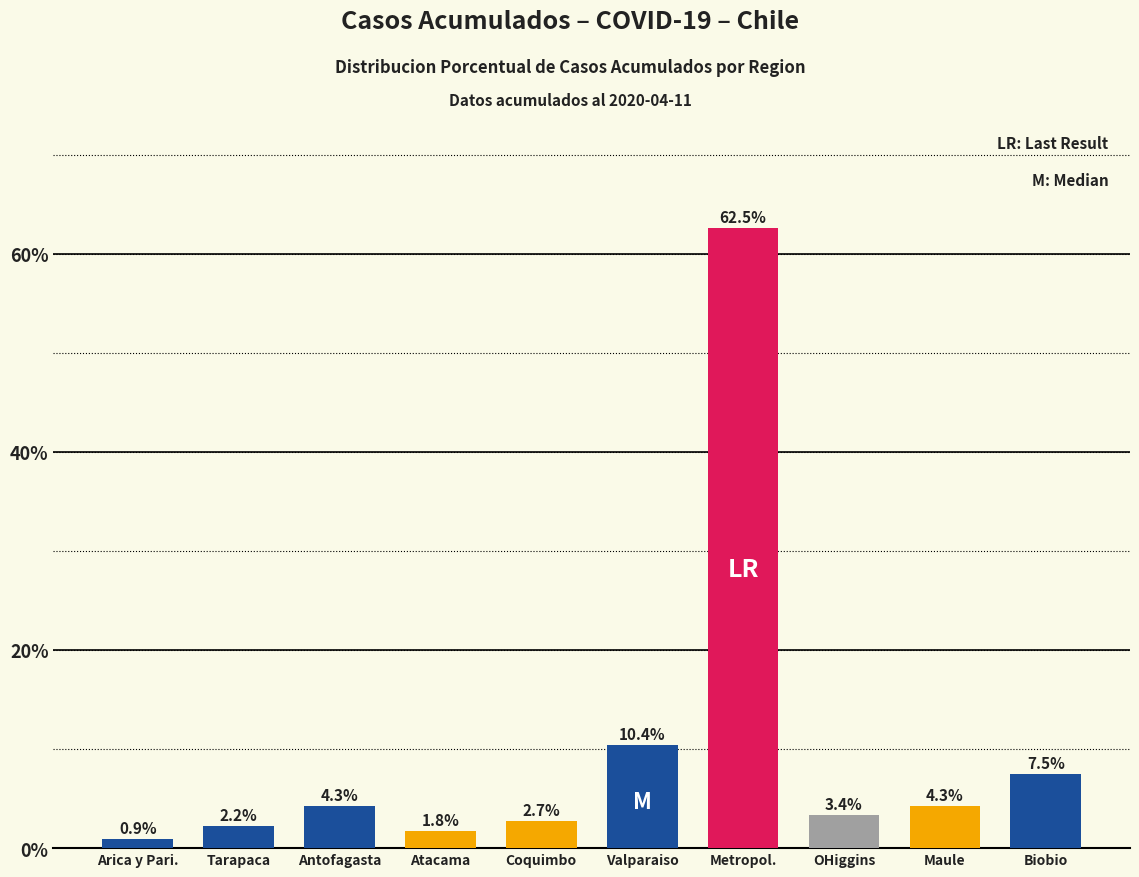

What is the maximum value shown in the chart?

62.5